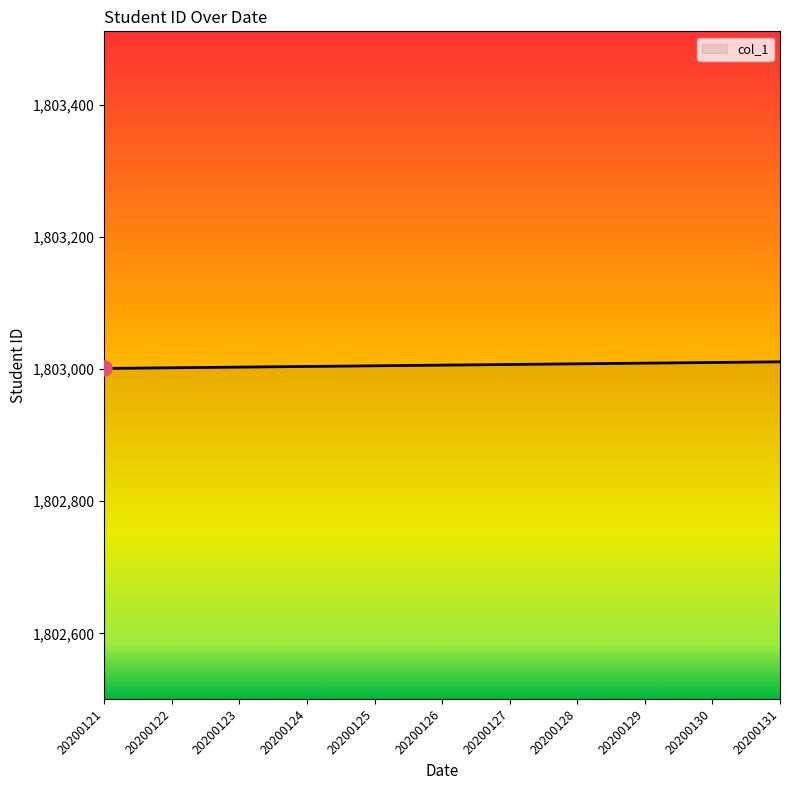

What is the change in value from 20200121 to 20200125?

+4